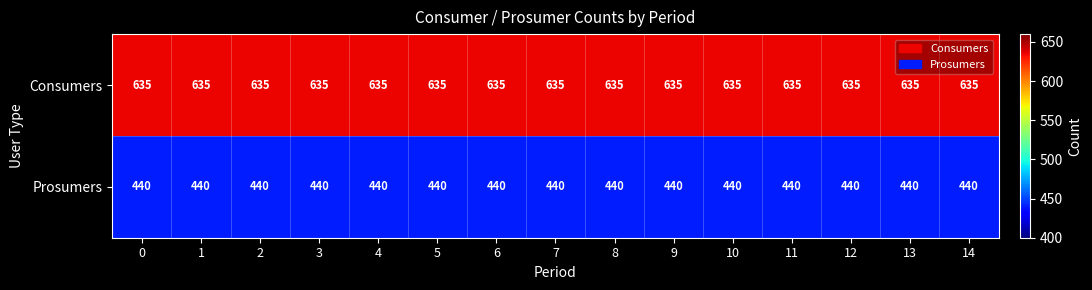

Count the number of categories in the chart.

15